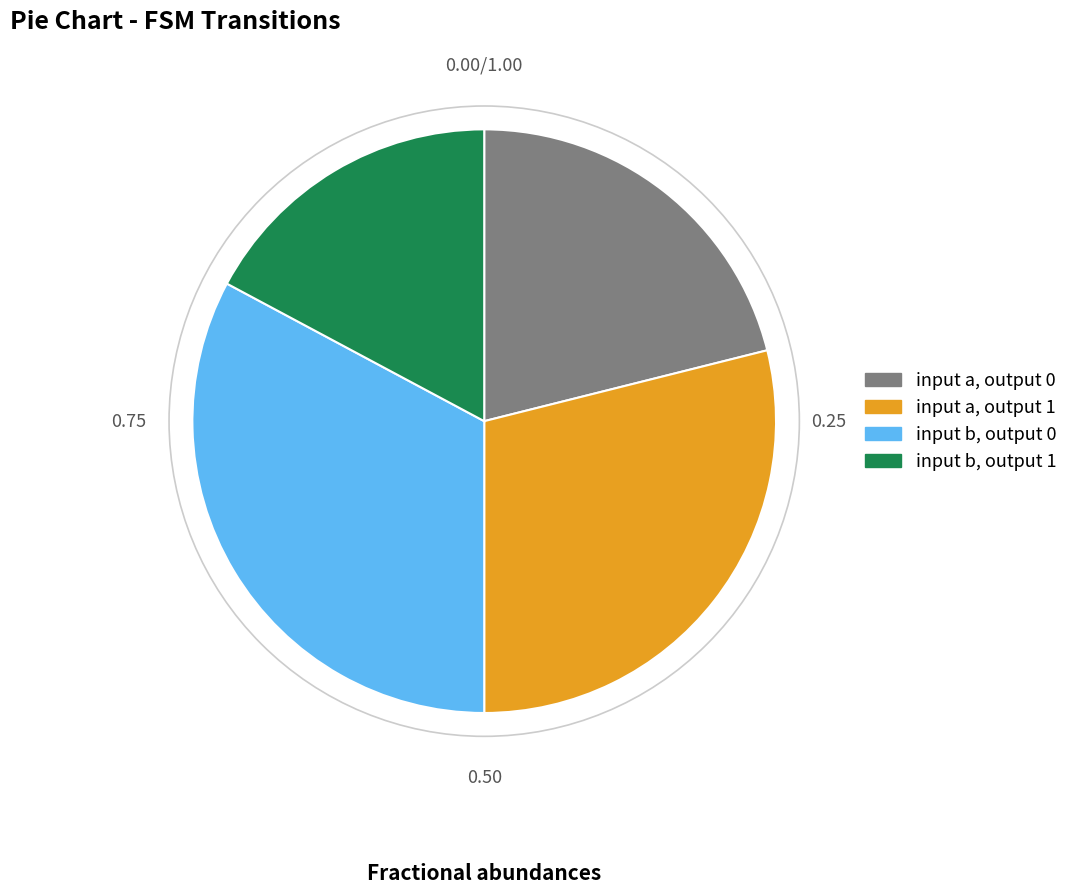

What is the largest slice in the pie chart?

input b, output 0